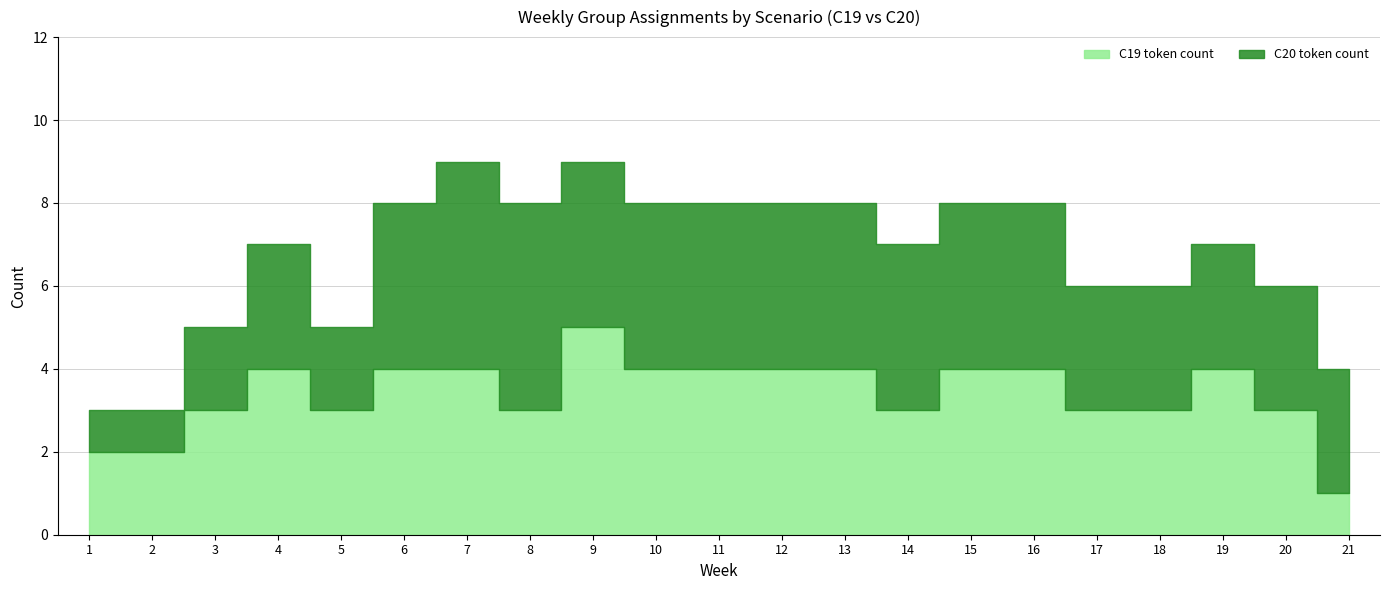

Where is C19 token count nearest to the value 3?

3